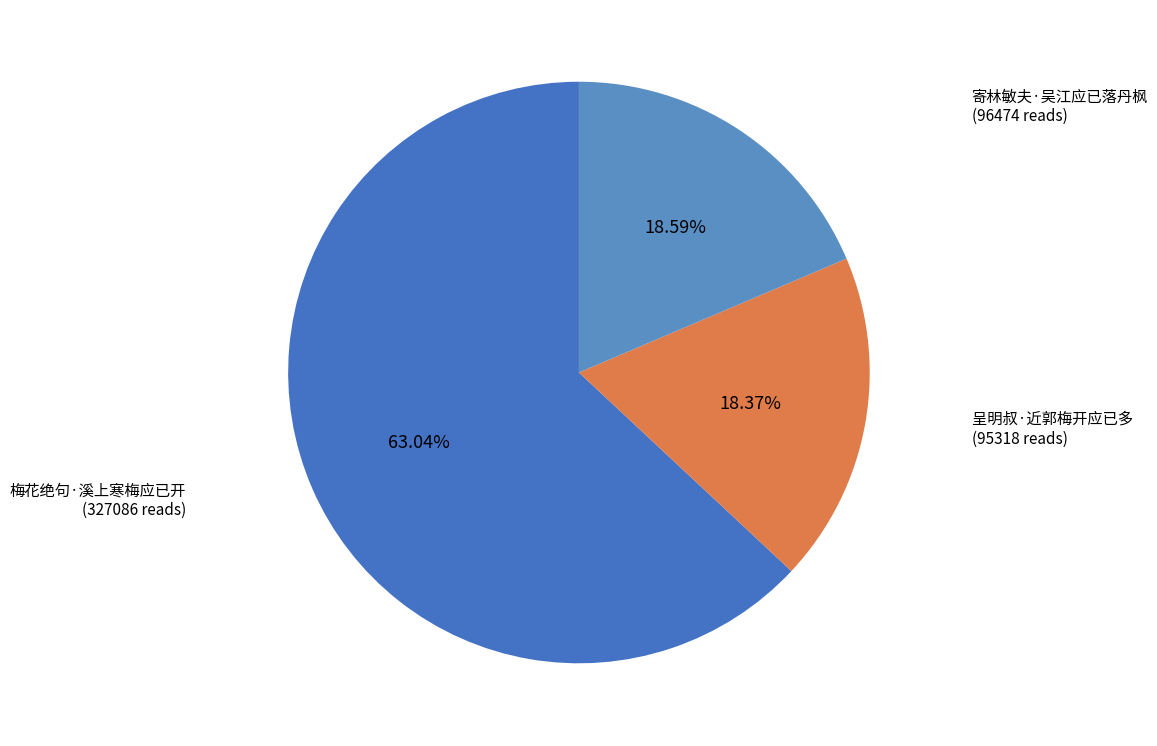

True or false: 梅花绝句·溪上寒梅应已开 accounts for 63% of the total.

True